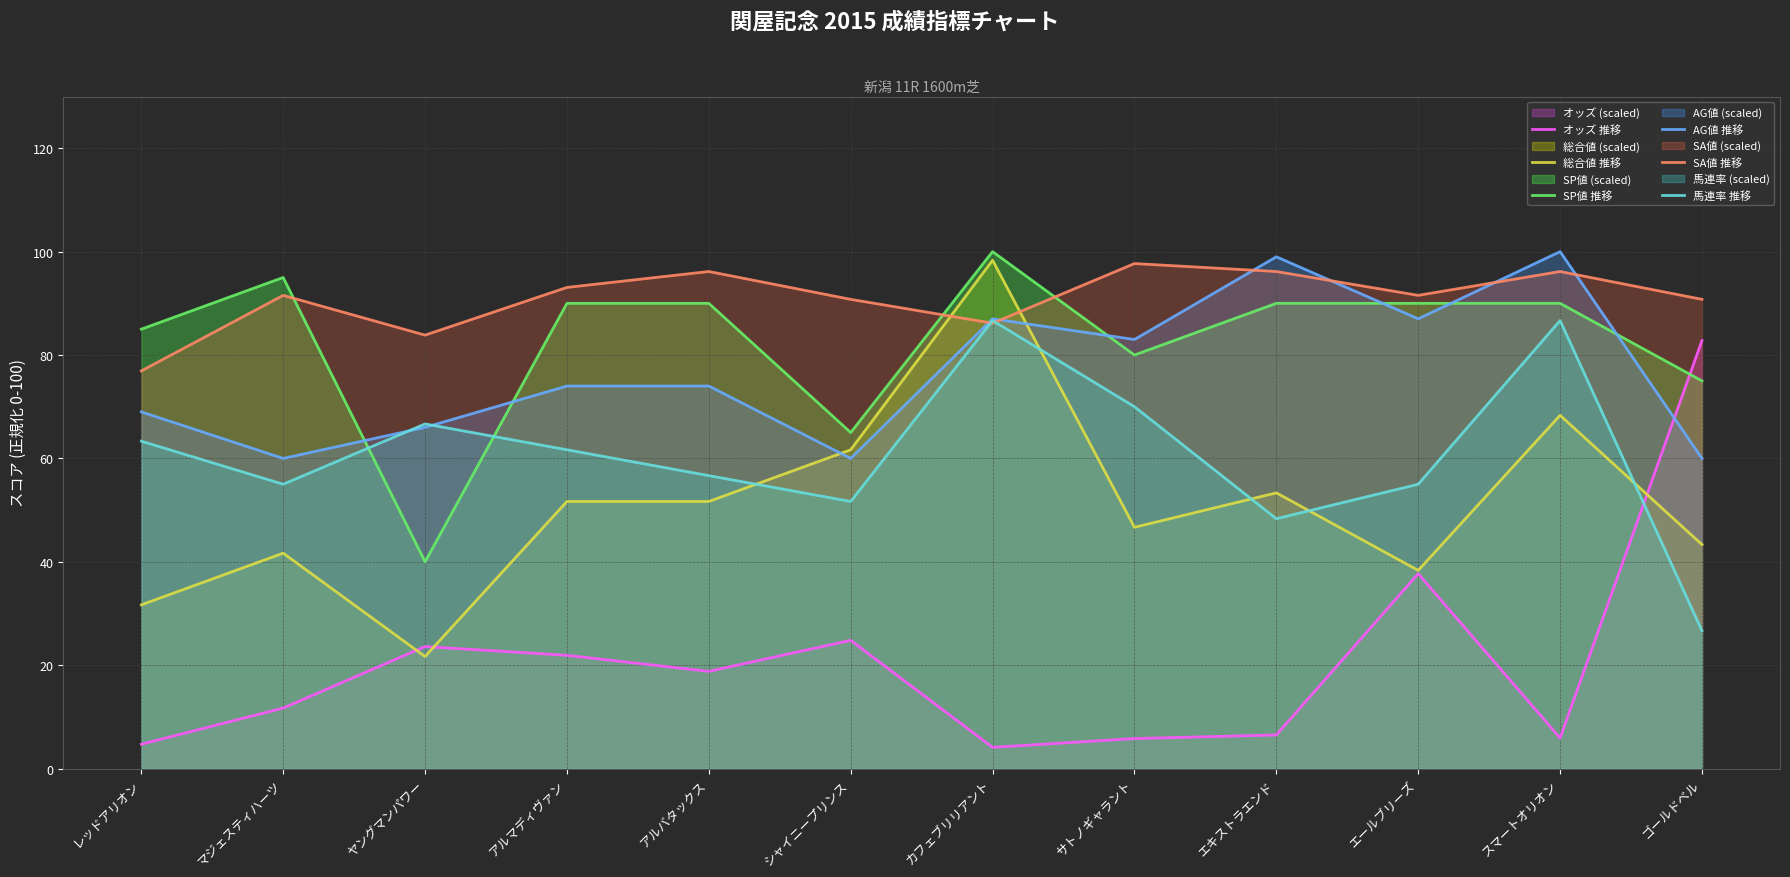

What is the sum of the 馬連率 推移 values at サトノギャラント and ゴールドベル?

96.7